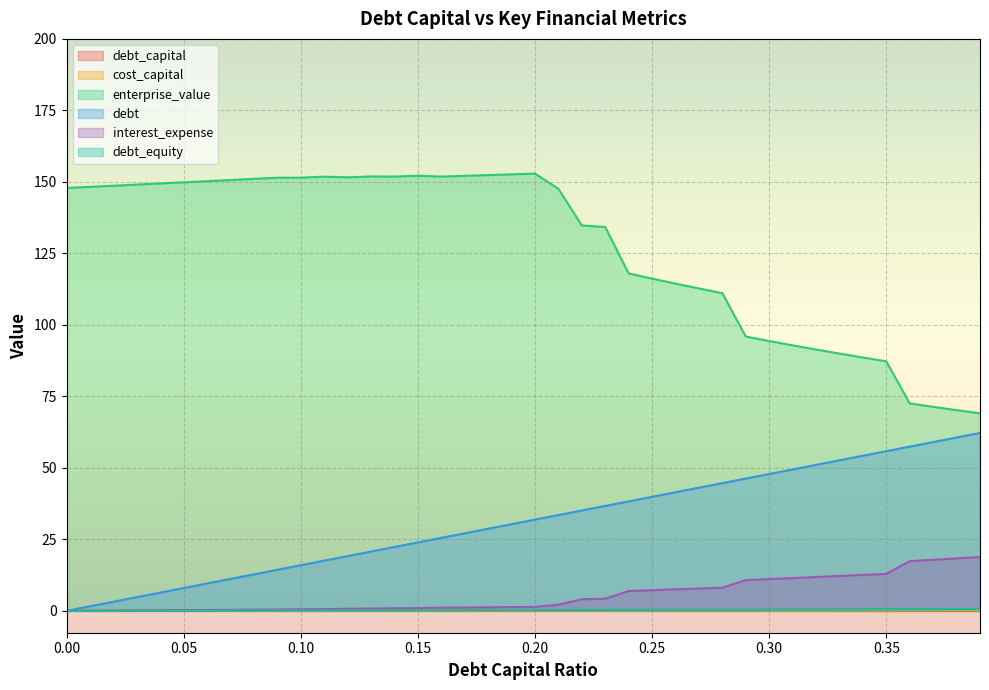

Which series has the largest range (max minus min)?

enterprise_value